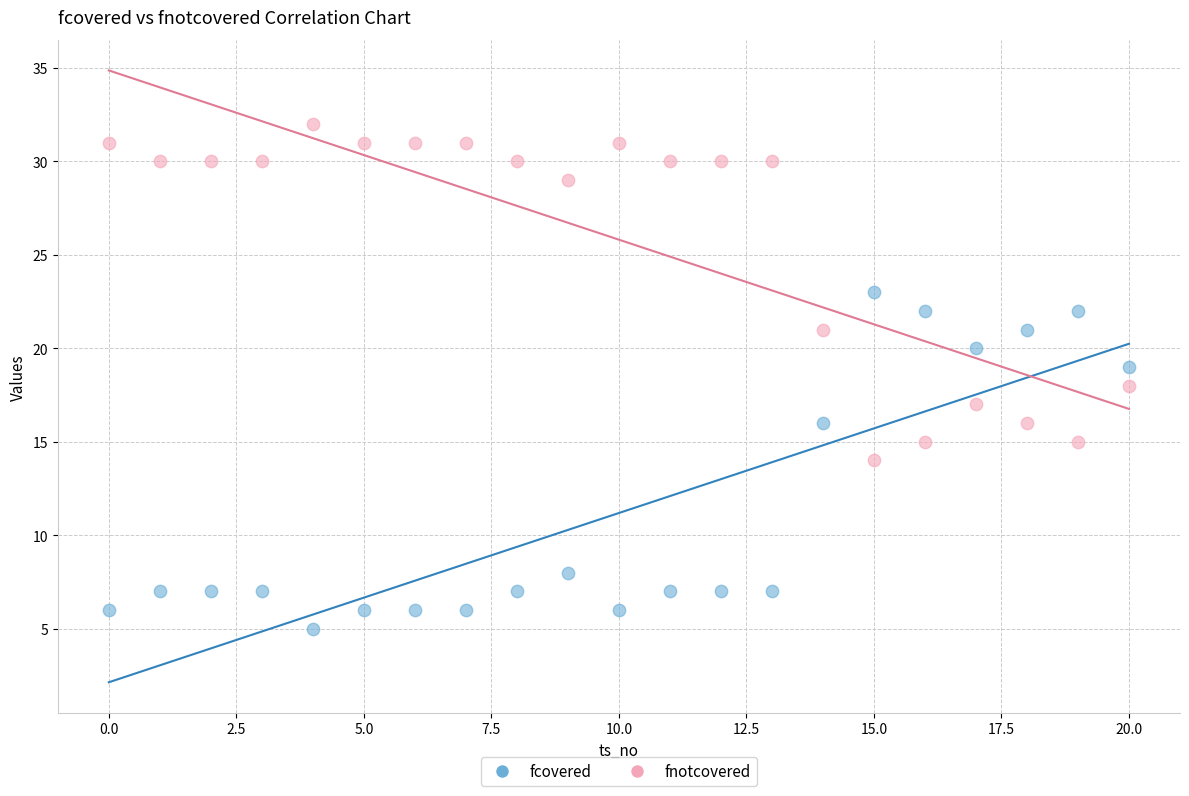

Across all data points, what is the range of Y values (max minus min)?

27